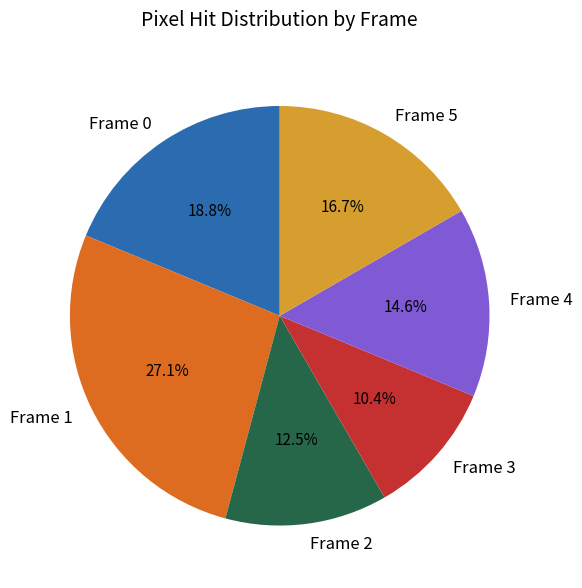

What is the total percentage of Frame 1 and Frame 4?

41.7%